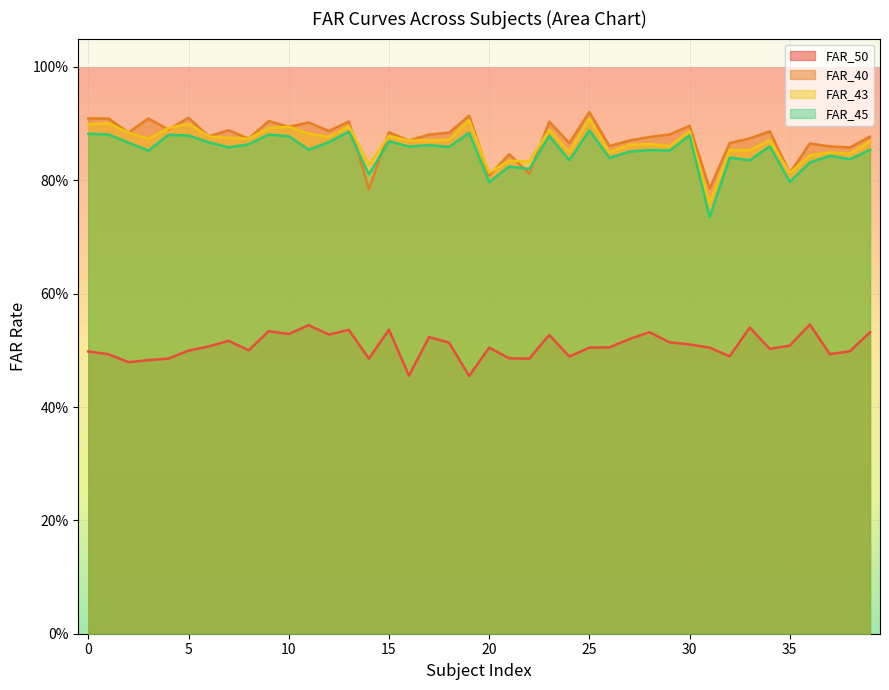

True or false: FAR_40 has a value of 0.9 at 19.

True